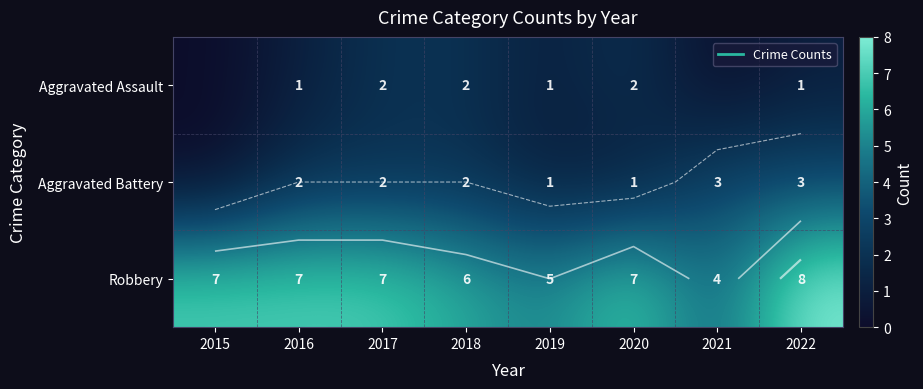

At which category is the sum across all series the highest?

2022